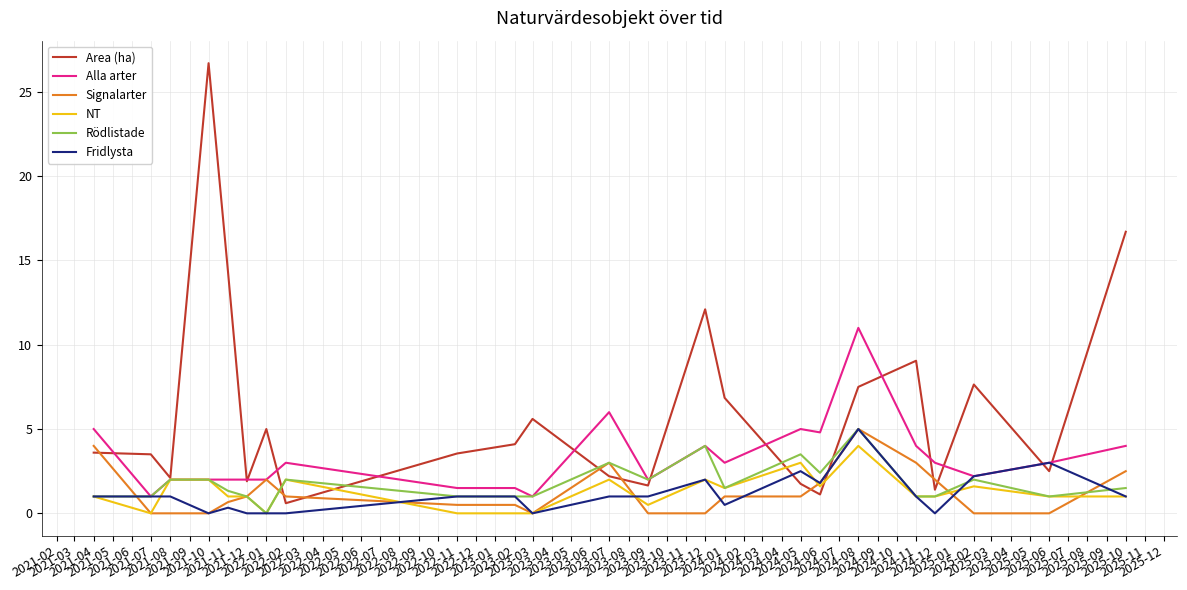

Which series has the largest total across all categories?

Area (ha)